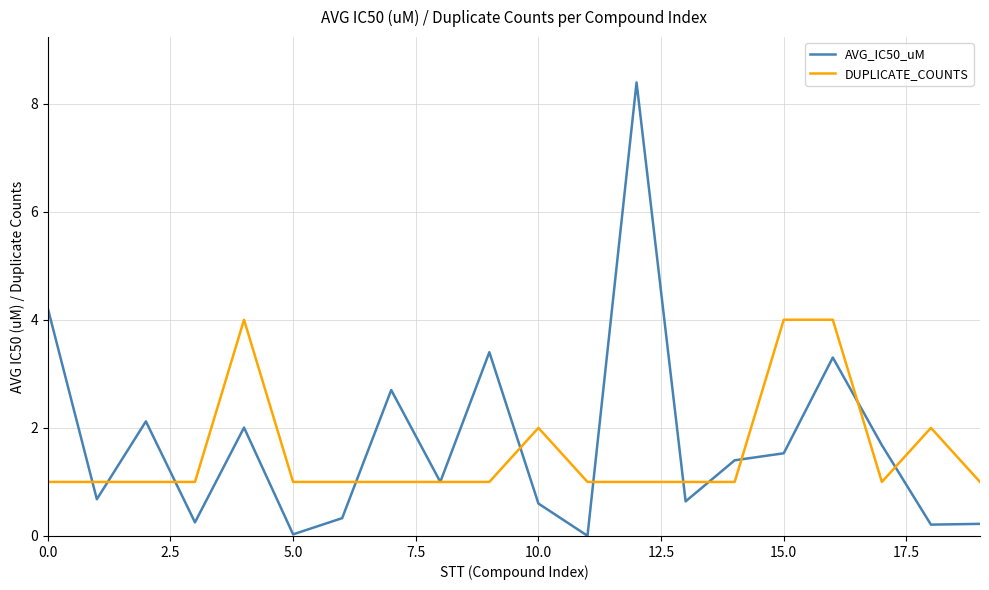

What is the greatest value displayed?

8.4